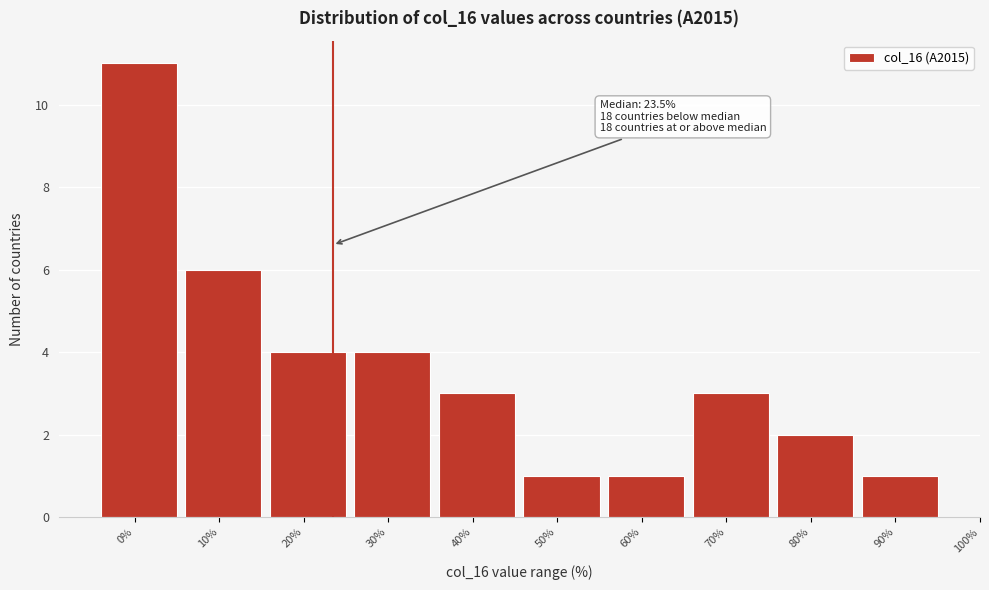

Reading left to right, transcribe all the data shown in this chart.

0%=11	10%=6	20%=4	30%=4	40%=3	50%=1	60%=1	70%=3	80%=2	90%=1